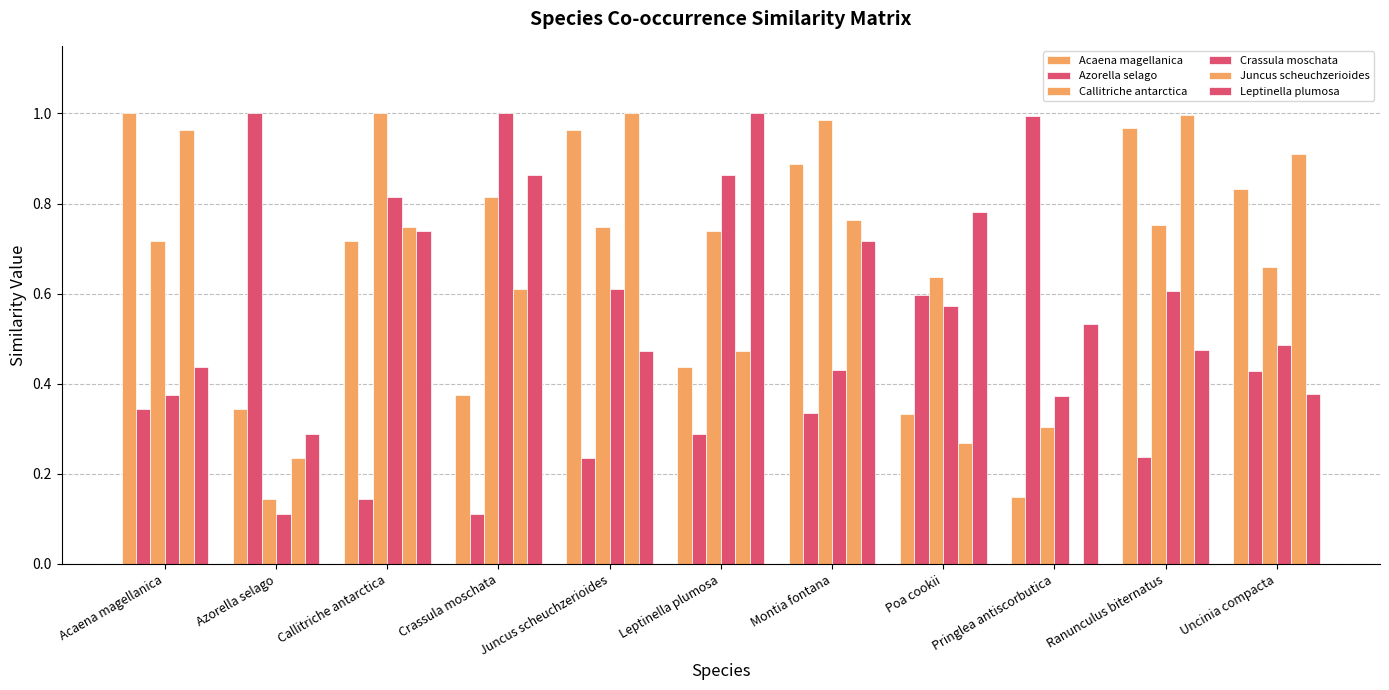

At Acaena magellanica, list the series in order from smallest to largest.

Azorella selago, Crassula moschata, Leptinella plumosa, Callitriche antarctica, Juncus scheuchzerioides, Acaena magellanica